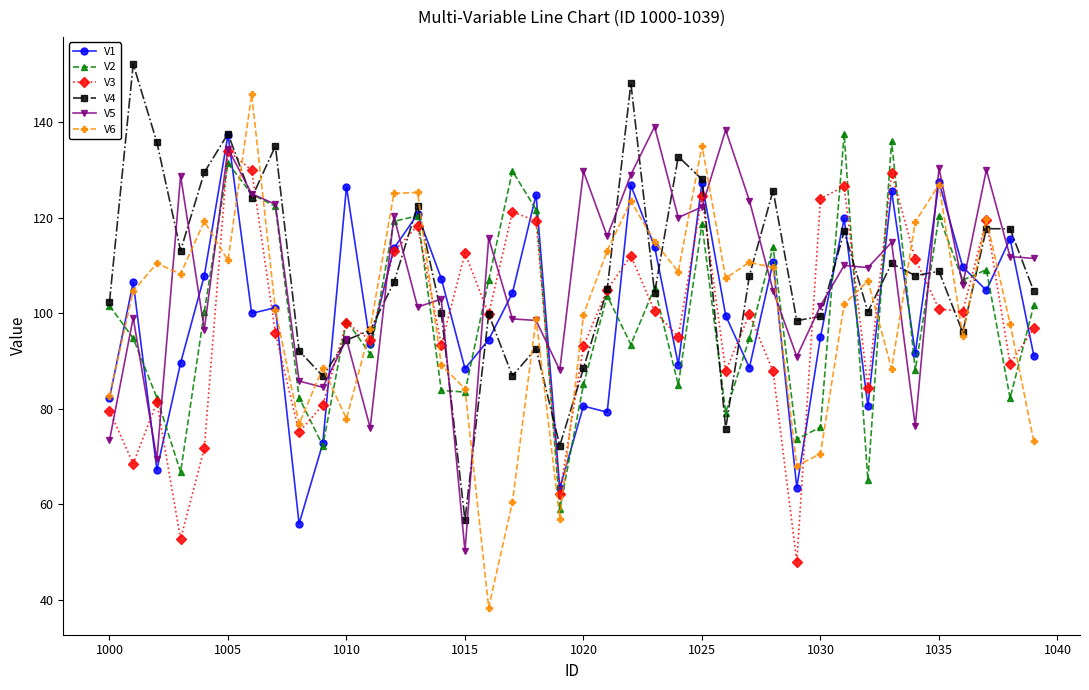

What is the value of the V1 point at the 34th from the left?

125.5